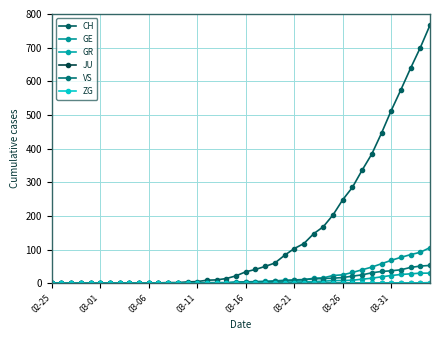

True or false: ZG and JU cross at least once.

False